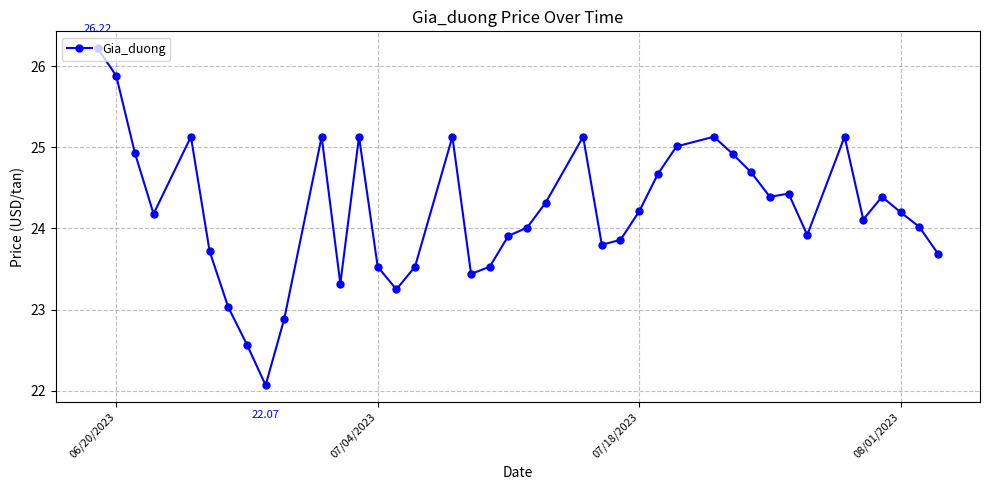

What is the smallest value displayed?

22.1